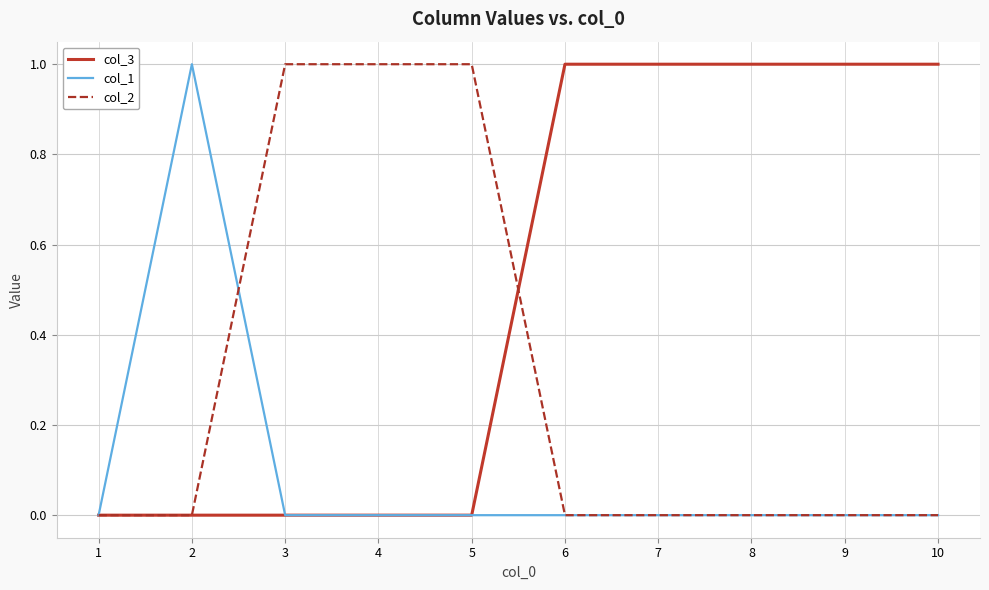

Rank the series by their average value, from lowest to highest.

col_1, col_2, col_3